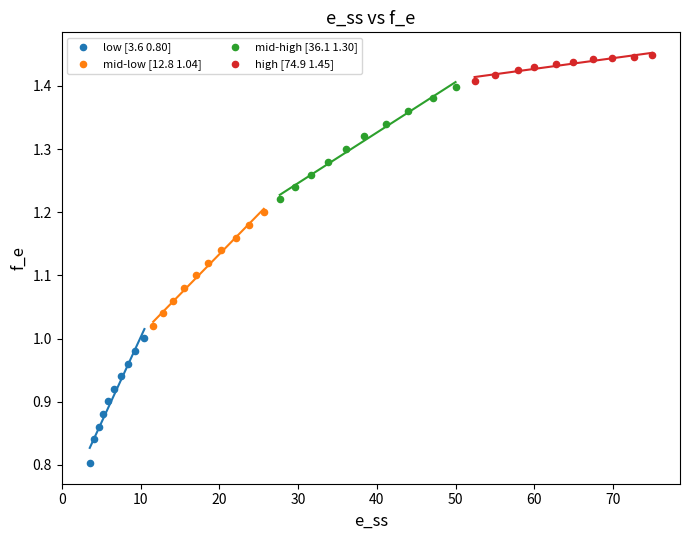

Which series contains the lowest Y value?

low [3.6 0.80]